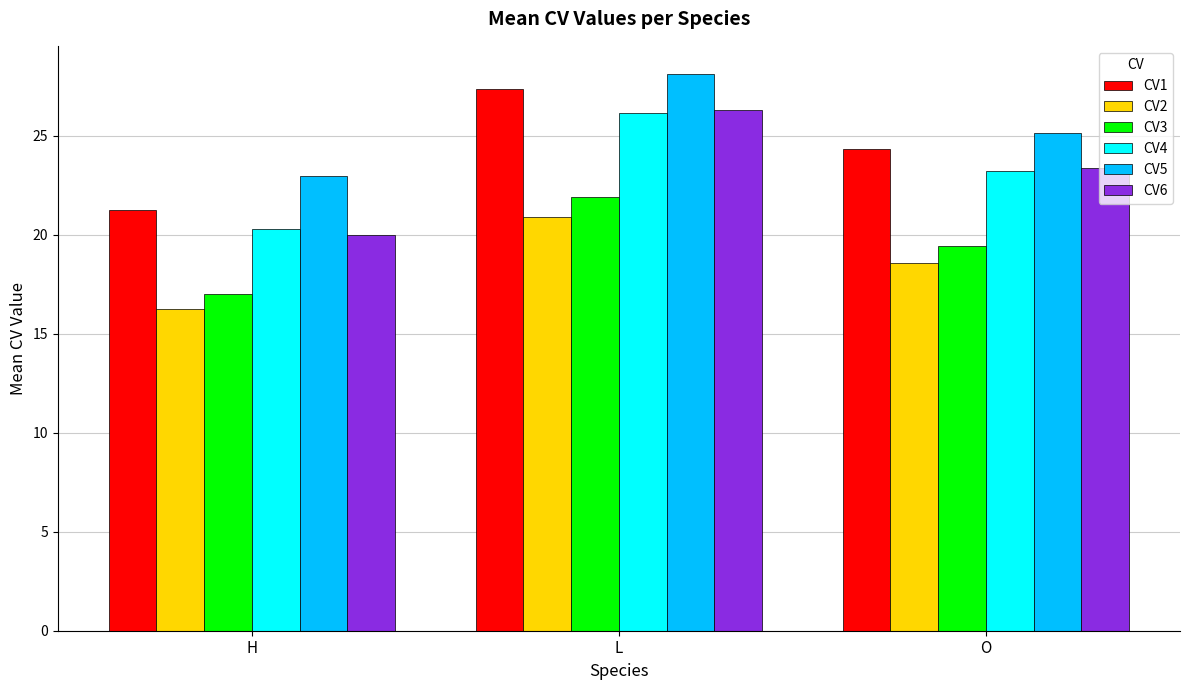

What is the average value of the CV5 series?

25.4